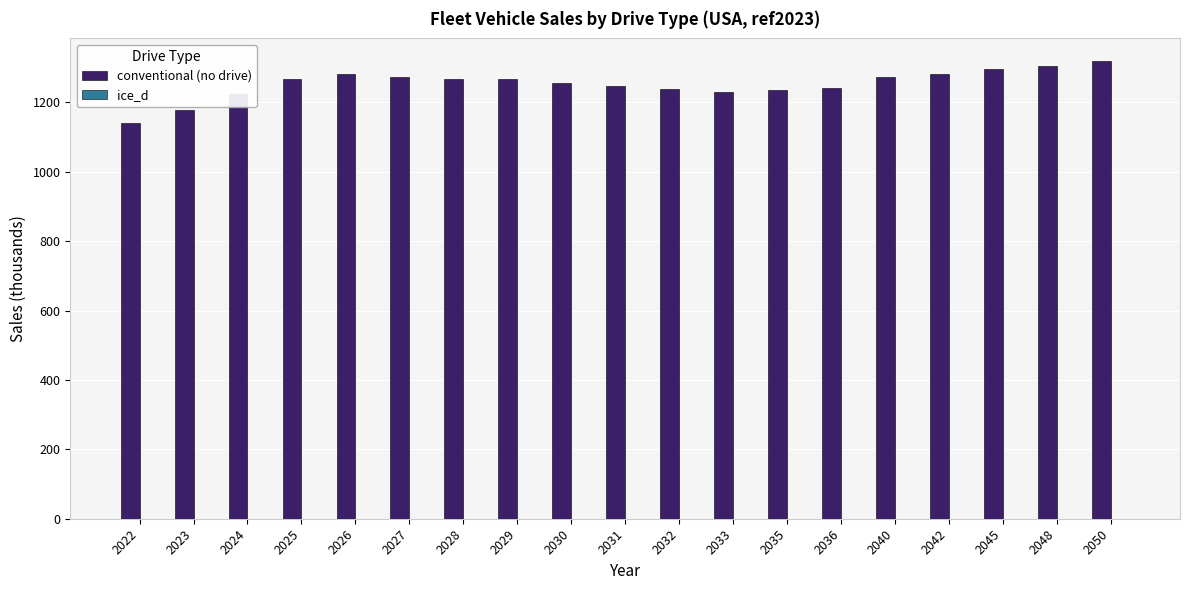

What is the total value across all series at 2031?

1247.2